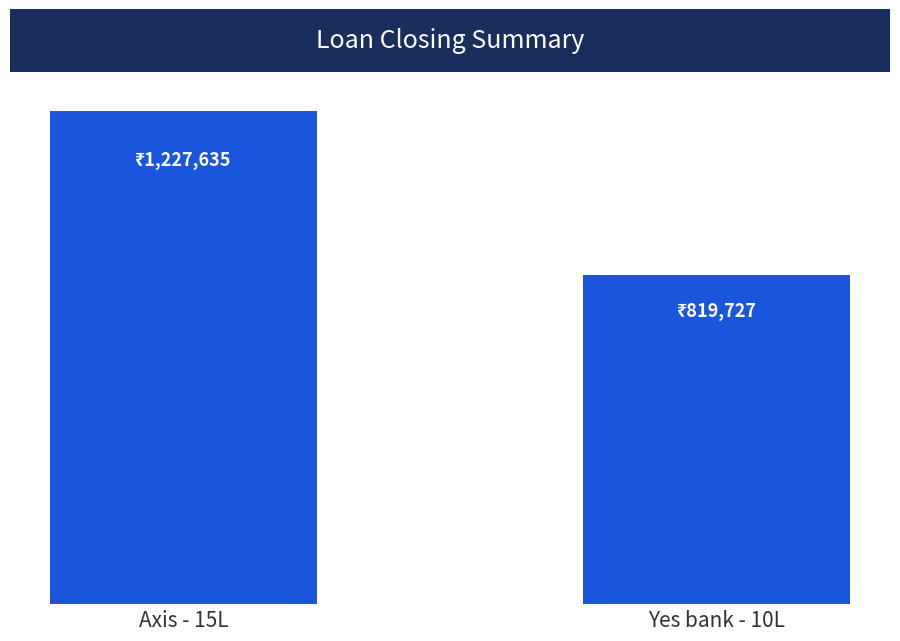

At which category does the chart reach its minimum across all series?

Yes bank - 10L